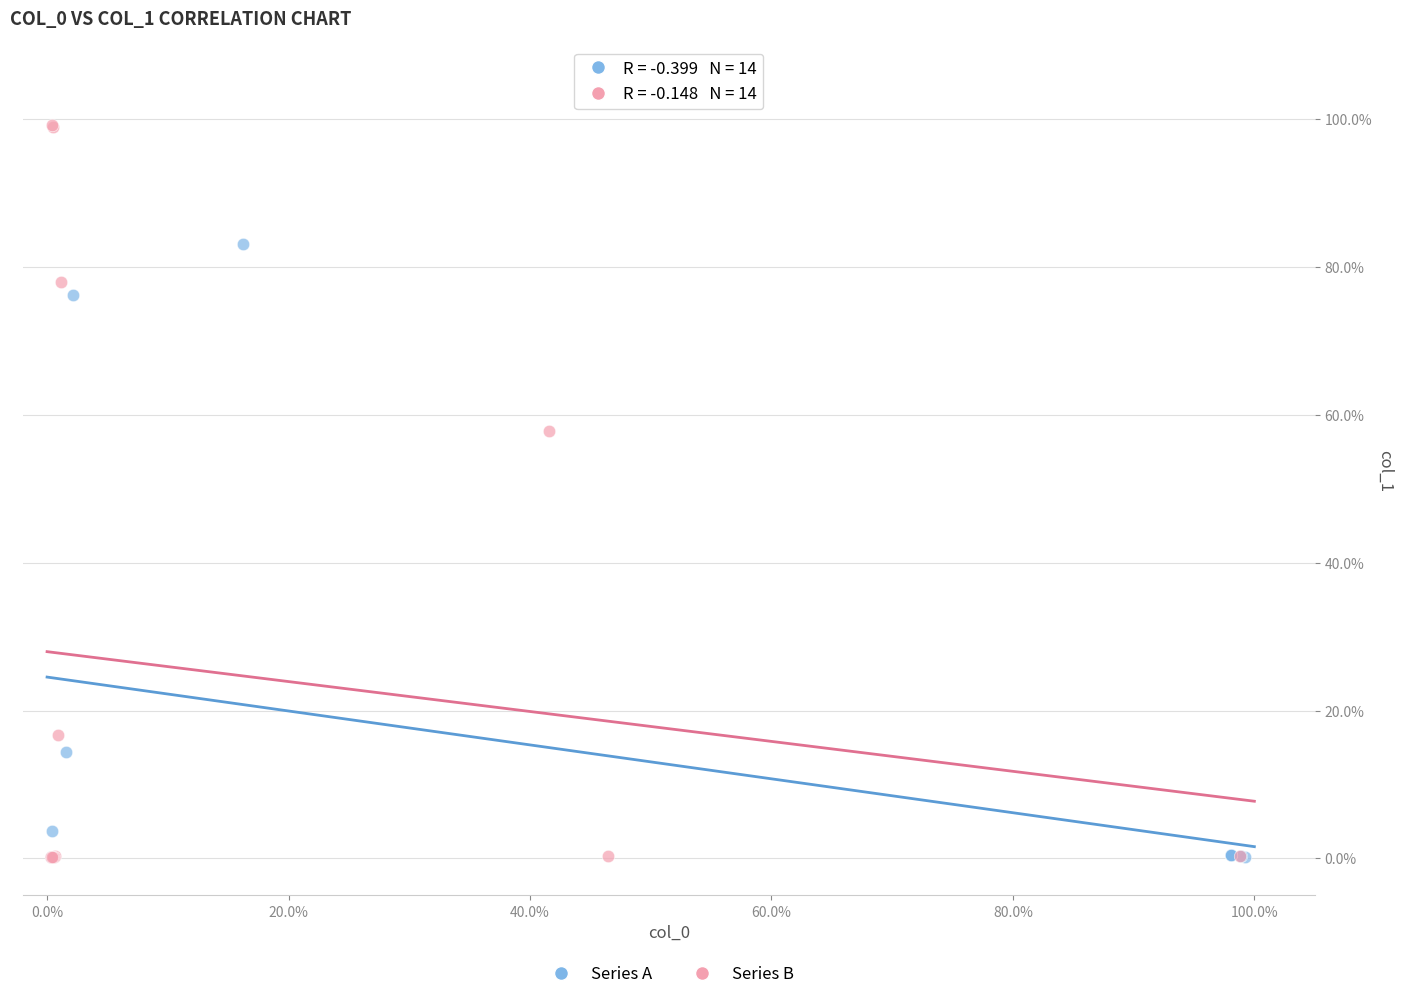

What are all the series names shown in the legend?

Series A, Series B